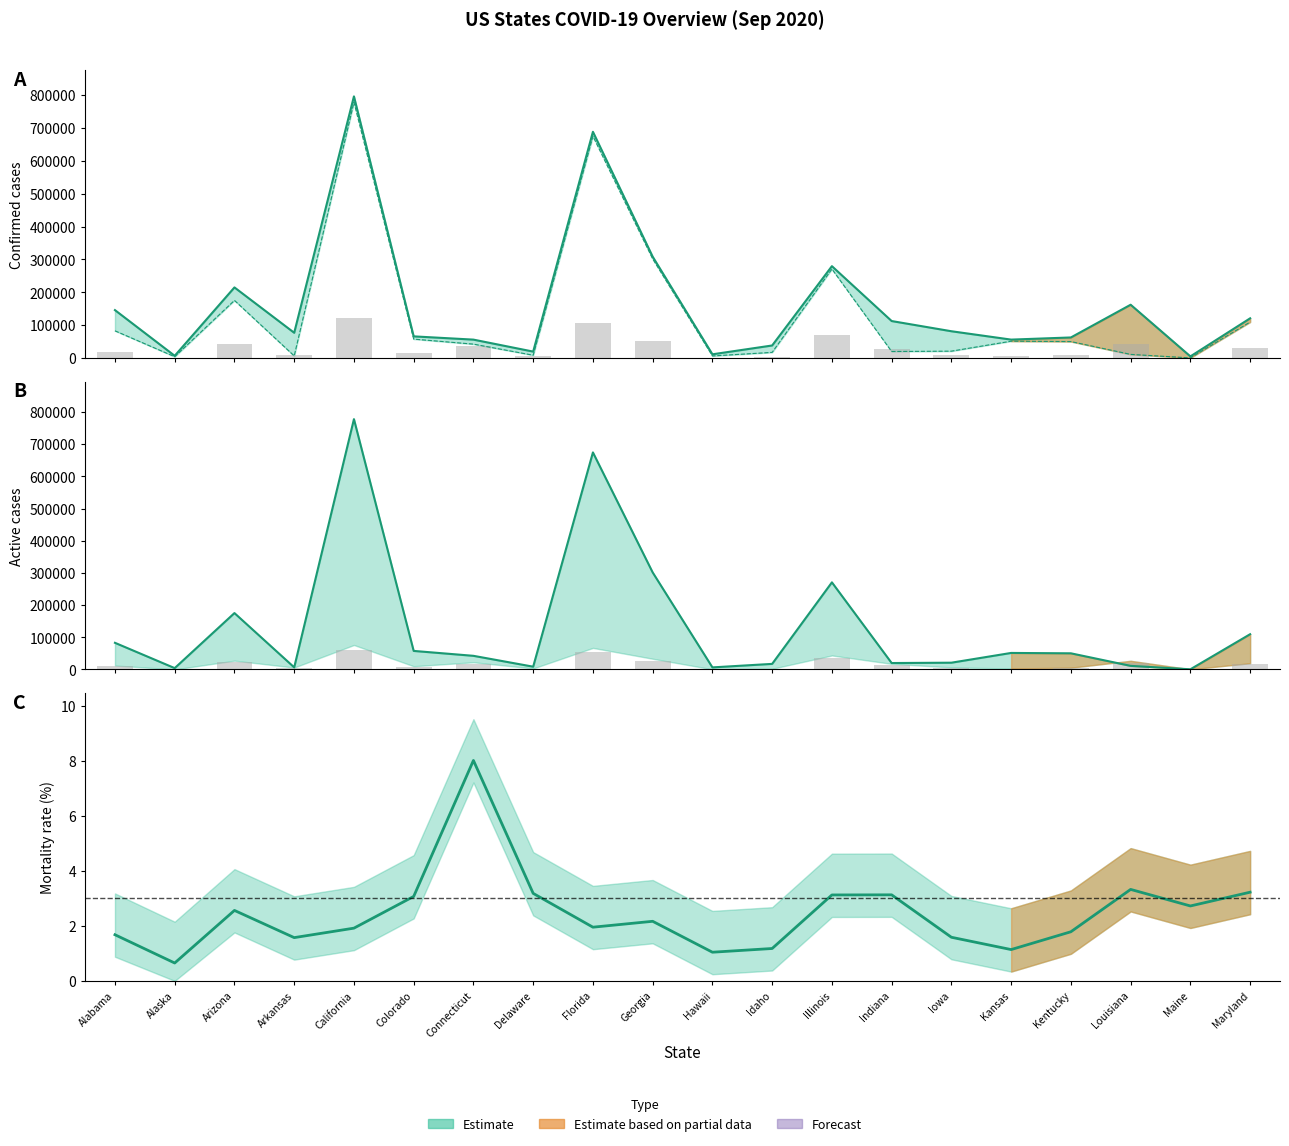

Which series has the widest spread of values?

Confirmed